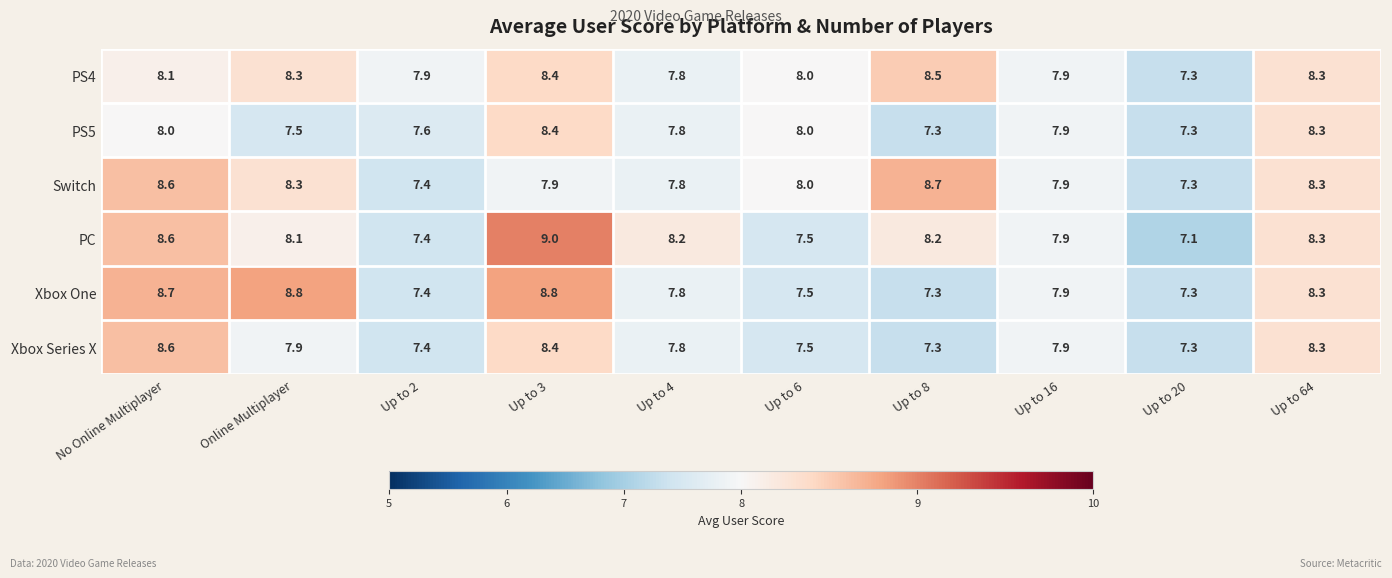

Which series has the largest total across all categories?

PS4